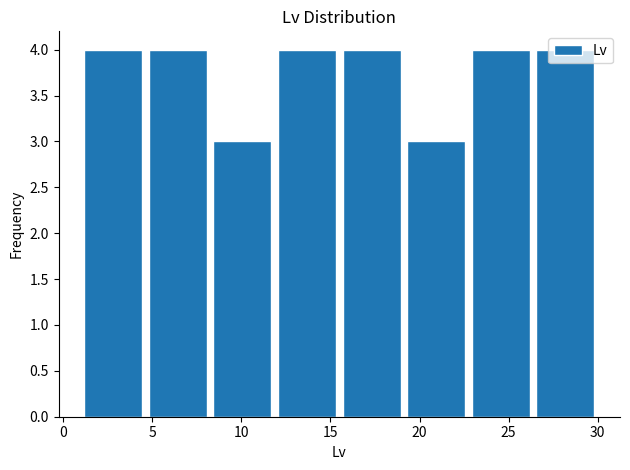

What is the height of the bar covering 26.5 to 30.0 on the x-axis? Neither the bar edges nor the heights are printed on the chart, so give them approximately, as read against the axes.

4